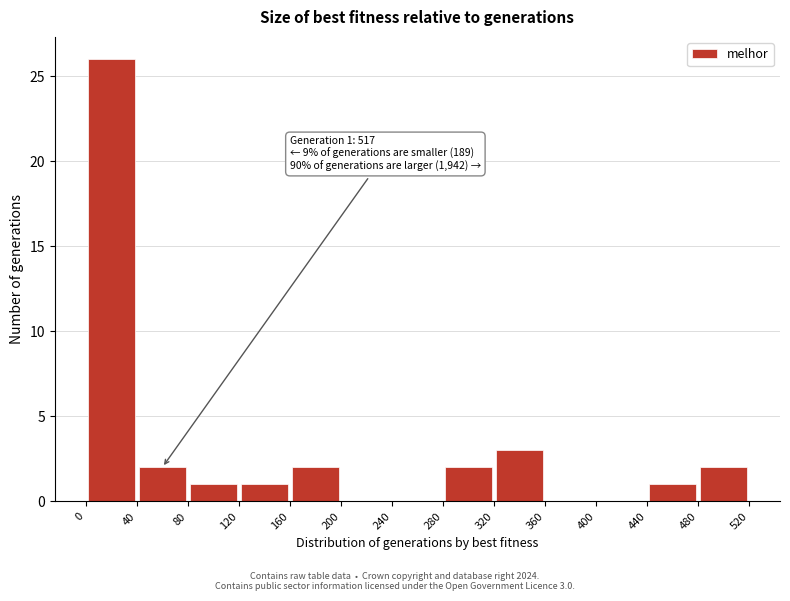

Over which range of the x-axis is the bar tallest?

0 to 40